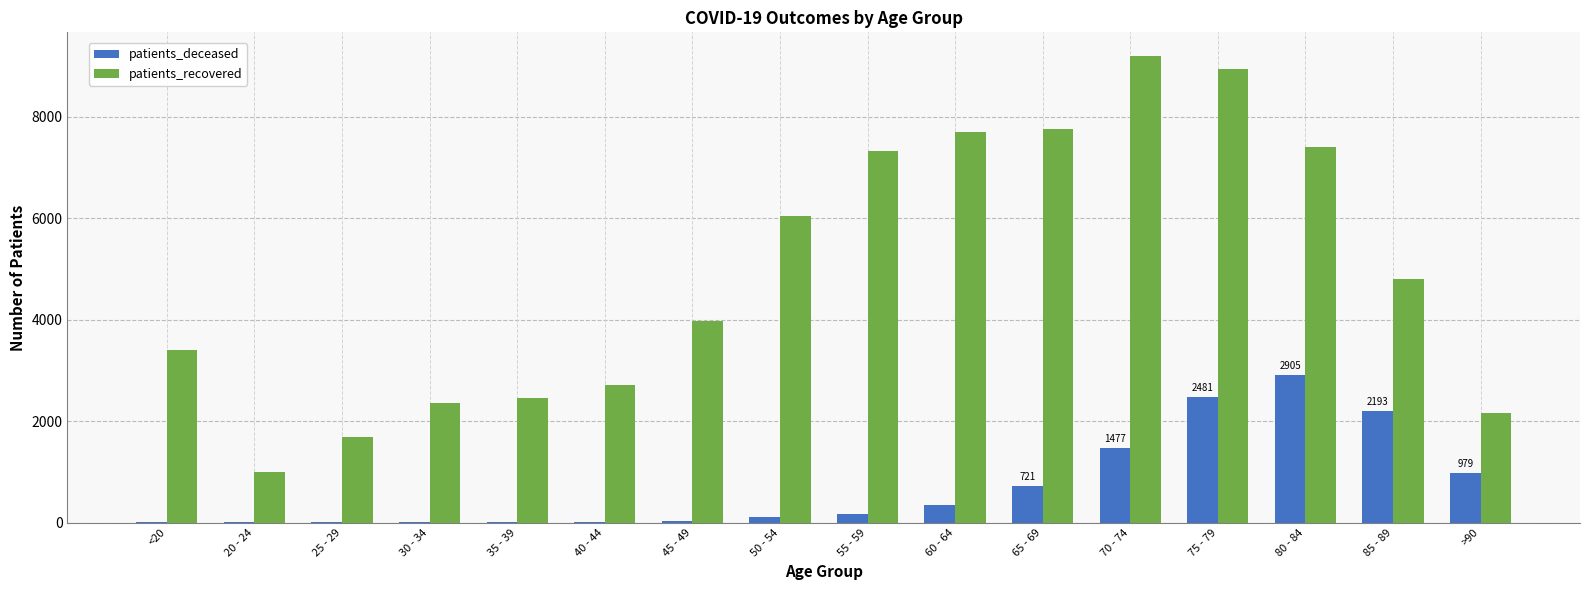

How many groups of bars are there?

16